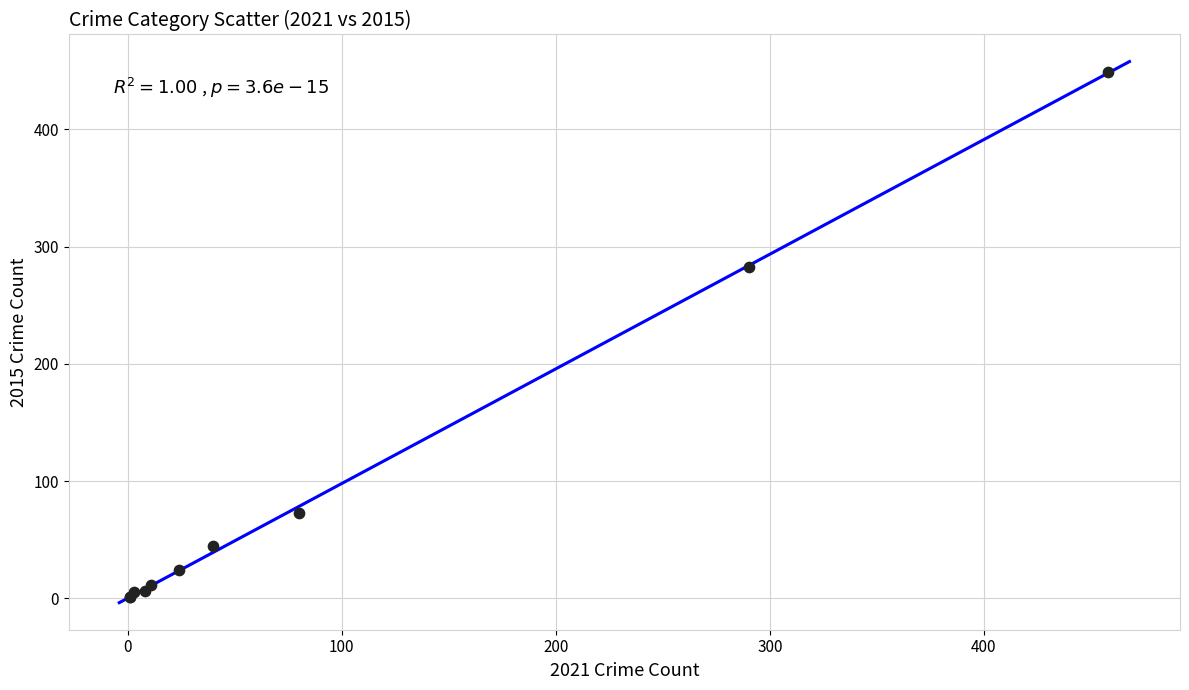

What Y value in the scatter plot is closest to 225?

283